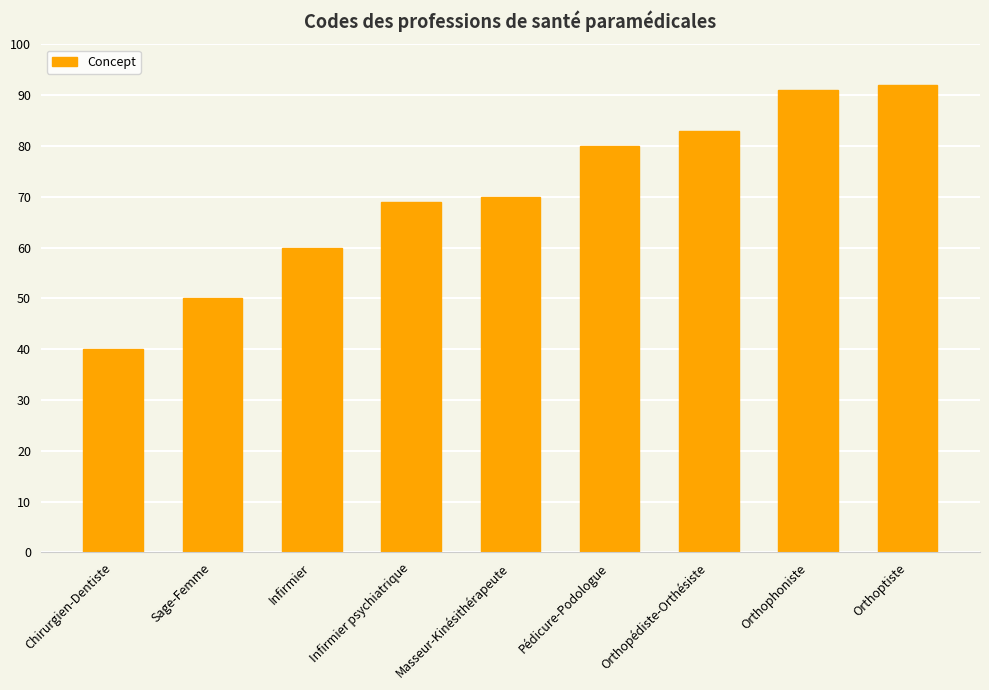

Which has a higher value, Masseur-Kinésithérapeute or Orthoptiste?

Orthoptiste